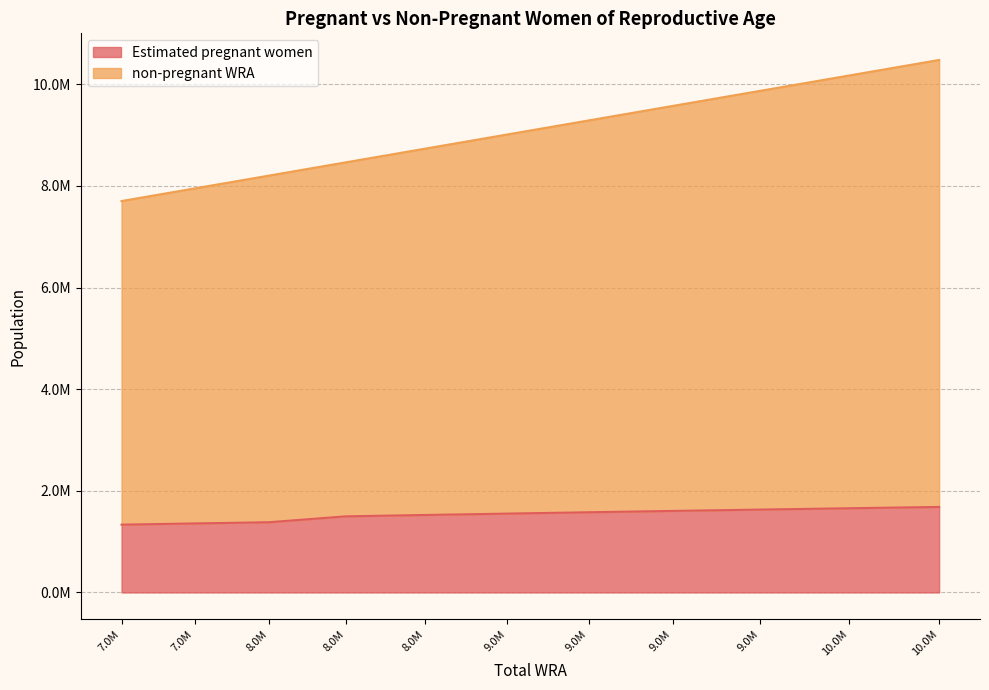

List the labels in order of Estimated pregnant women value, smallest first.

7.0M, 7.0M, 8.0M, 8.0M, 8.0M, 9.0M, 9.0M, 9.0M, 9.0M, 10.0M, 10.0M